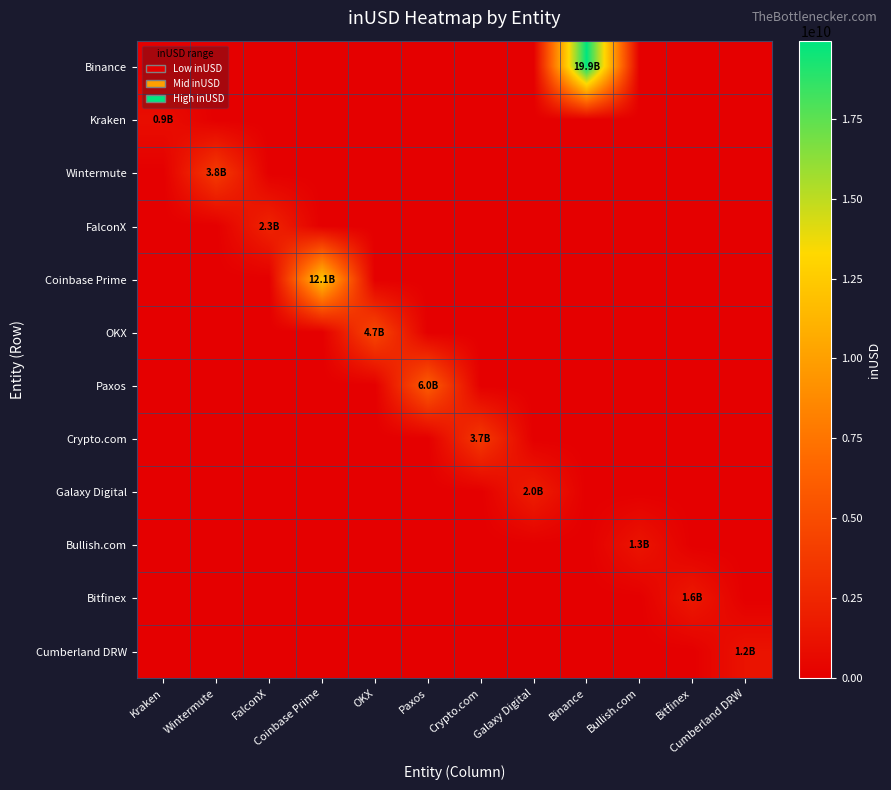

Between Paxos and FalconX, which is larger?

Paxos